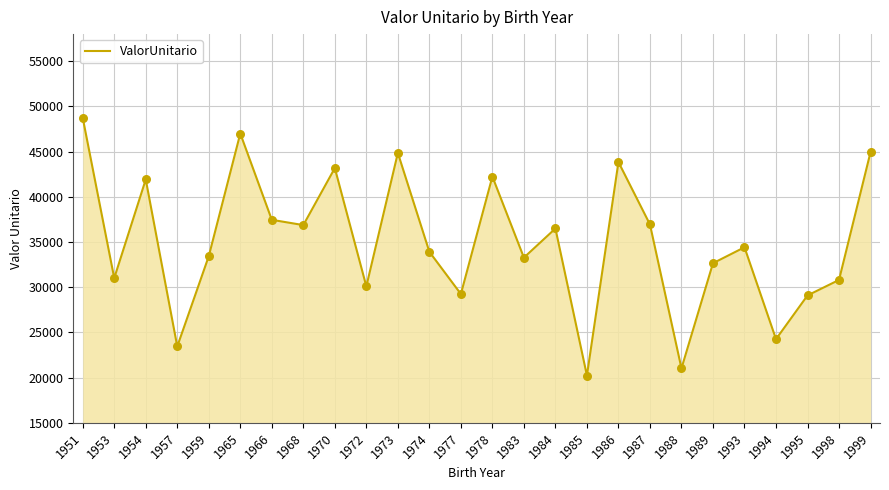

What is the change in value from 1951 to 1959?

-15306.6